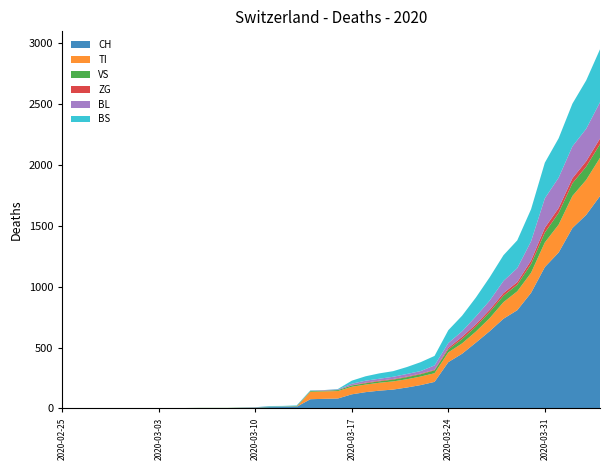

Reading left to right, extract all data points from this chart.

CH: 0	0	0	0	0	0	0	0	0	2	3	3	3	5	6	11	12	14	76	79	82	116	134	146	155	172	192	218	380	449	540	634	736	806	948	1160	1279	1480	1588	1742
TI: 0	0	0	0	0	0	0	0	0	0	0	0	0	0	0	0	0	0	61	61	61	62	62	65	67	68	70	71	80	85	91	107	136	155	165	202	229	263	287	314
VS: 0	0	0	2	2	2	2	2	2	2	2	2	2	2	2	3	3	5	6	6	8	11	11	12	15	17	19	24	25	35	41	50	53	54	71	81	96	104	109	112
ZG: 0	0	0	0	0	0	0	0	0	0	0	0	0	0	0	0	0	0	0	0	0	1	5	5	5	5	5	5	12	18	18	18	21	21	29	39	40	41	44	46
BL: 0	0	0	0	0	0	0	0	0	0	0	0	0	1	2	2	2	2	2	5	5	13	16	16	18	21	21	35	40	46	65	76	100	115	158	242	249	262	266	298
BS: 0	0	0	0	0	0	0	0	0	0	0	0	0	0	0	4	4	4	4	0	4	25	36	44	46	57	73	78	105	128	155	191	211	228	263	292	323	350	397	434